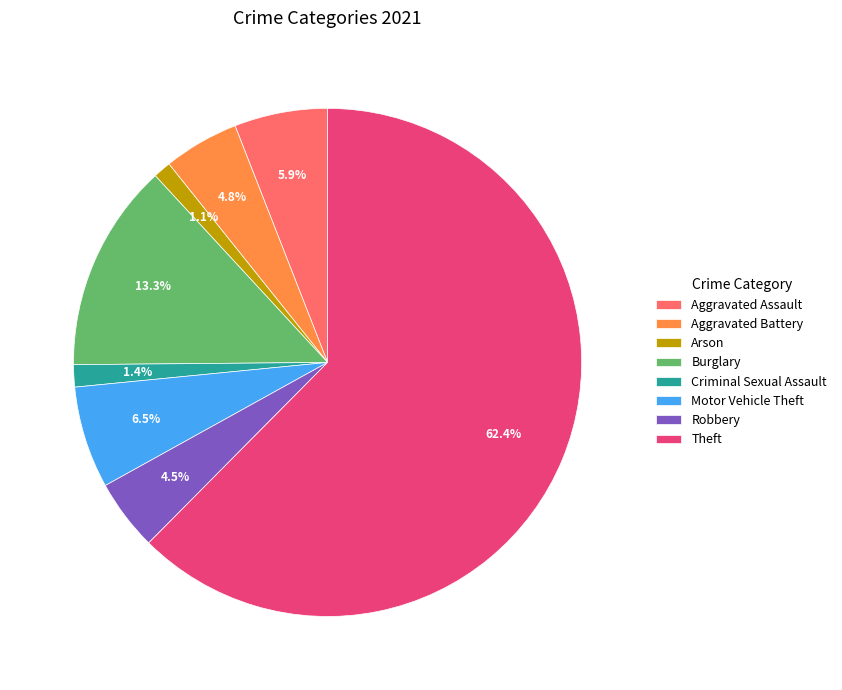

What percentage do Aggravated Battery and Arson together represent?

5.9%